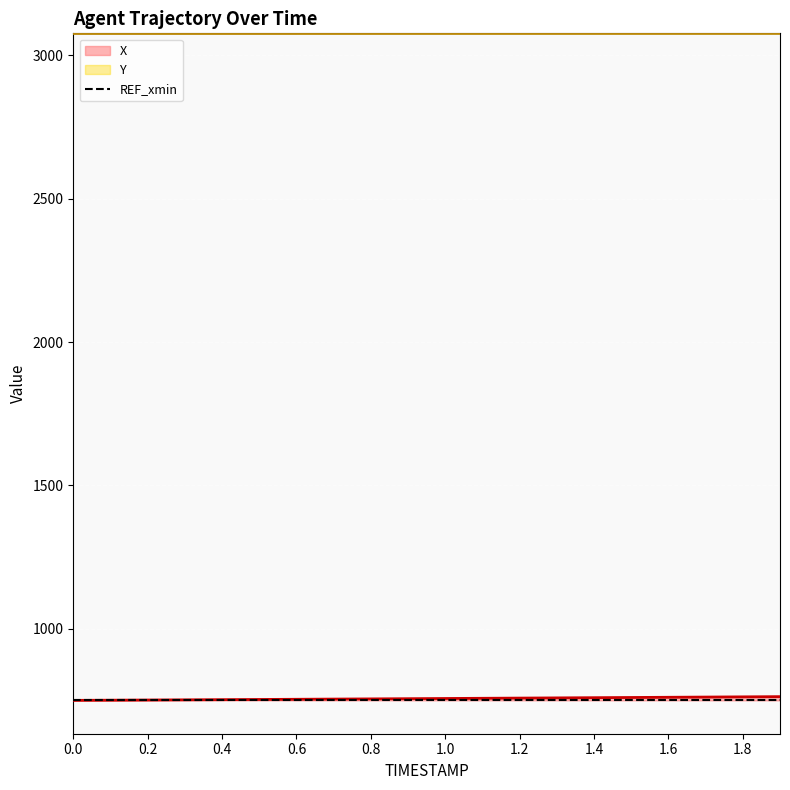

Rank the categories by Y value from highest to lowest.

1.9, 1.8, 1.7, 1.6, 1.5, 1.4, 1.3, 1.2, 1.1, 1.0, 0.9, 0.8, 0.7, 0.6, 0.5, 0.4, 0.3, 0.2, 0.1, 0.0